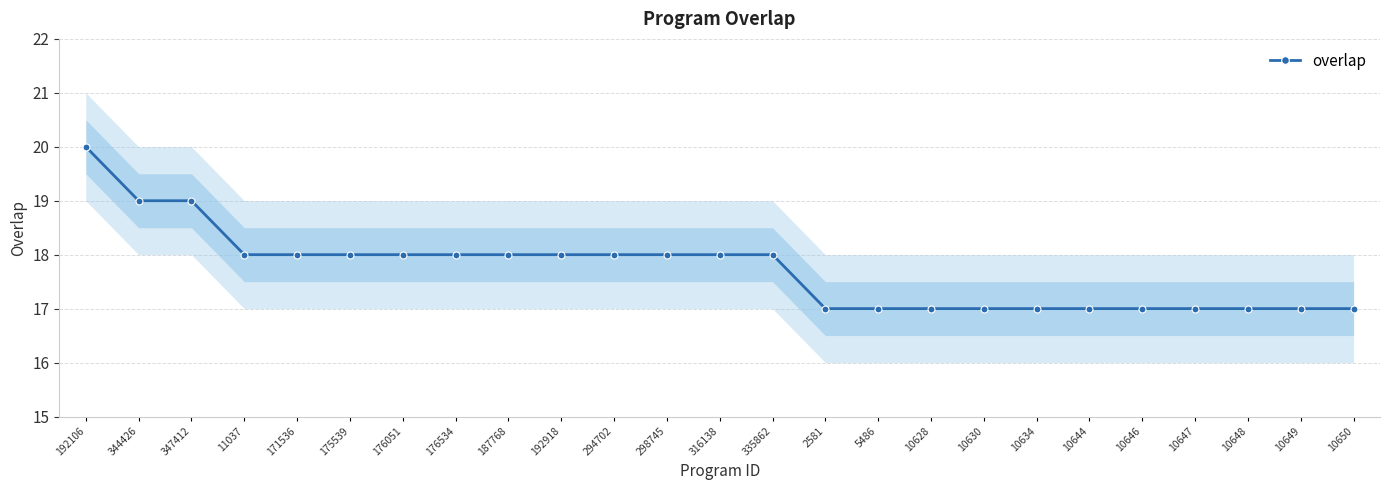

Reading left to right, what are all the values shown in this chart?

192106=20	344426=19	347412=19	11037=18	171536=18	175539=18	176051=18	176534=18	187768=18	192918=18	294702=18	298745=18	316138=18	335862=18	2581=17	5486=17	10628=17	10630=17	10634=17	10644=17	10646=17	10647=17	10648=17	10649=17	10650=17